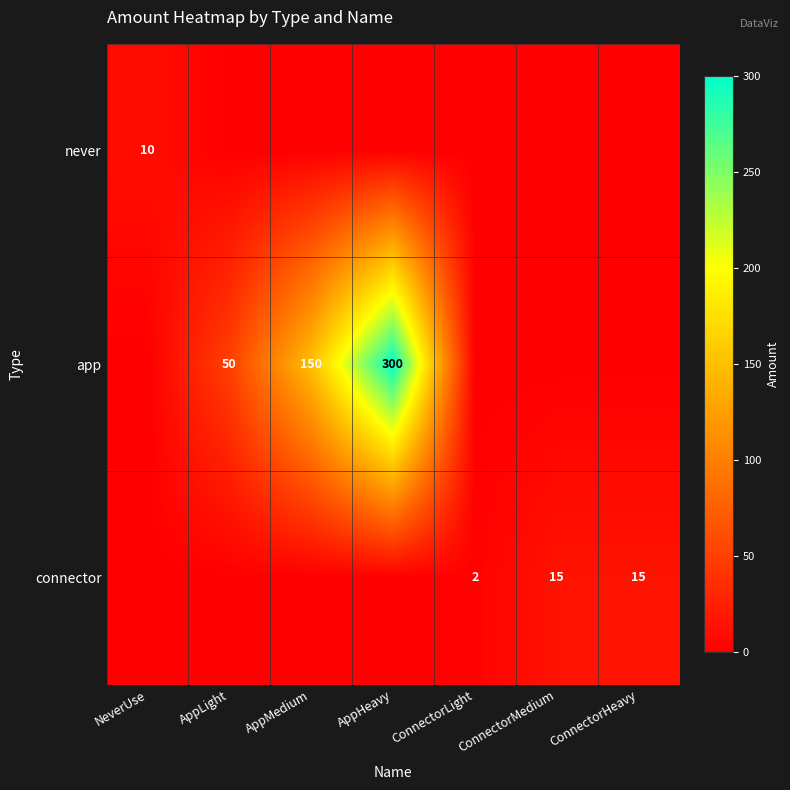

True or false: connector has a value of 15 at ConnectorMedium.

True